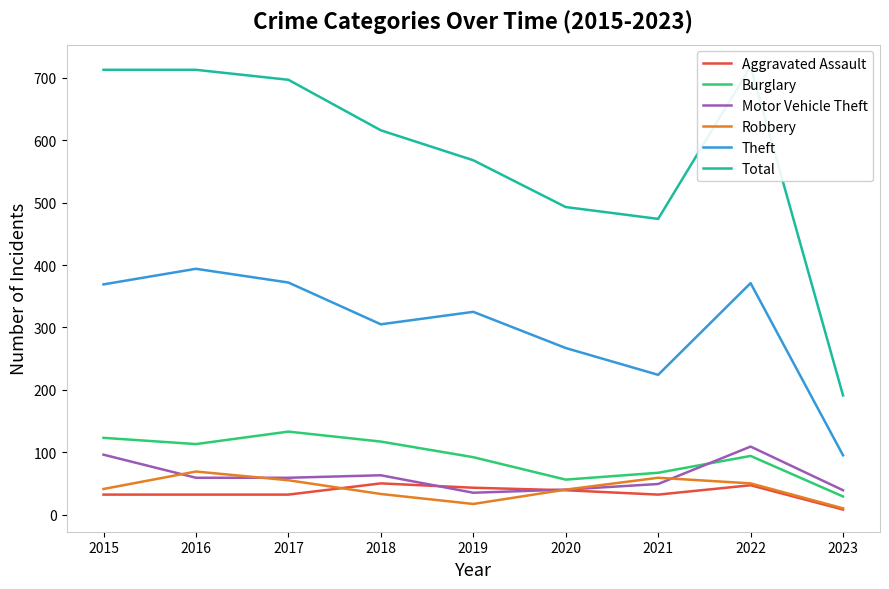

At which category does the chart reach its minimum across all series?

2023